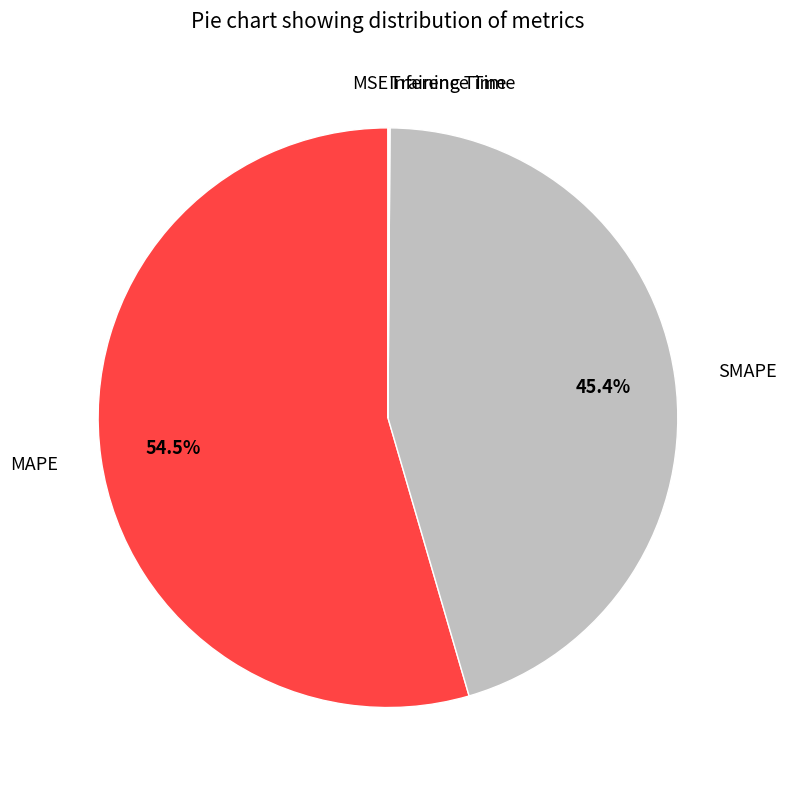

Which category has the biggest portion of the pie?

MAPE